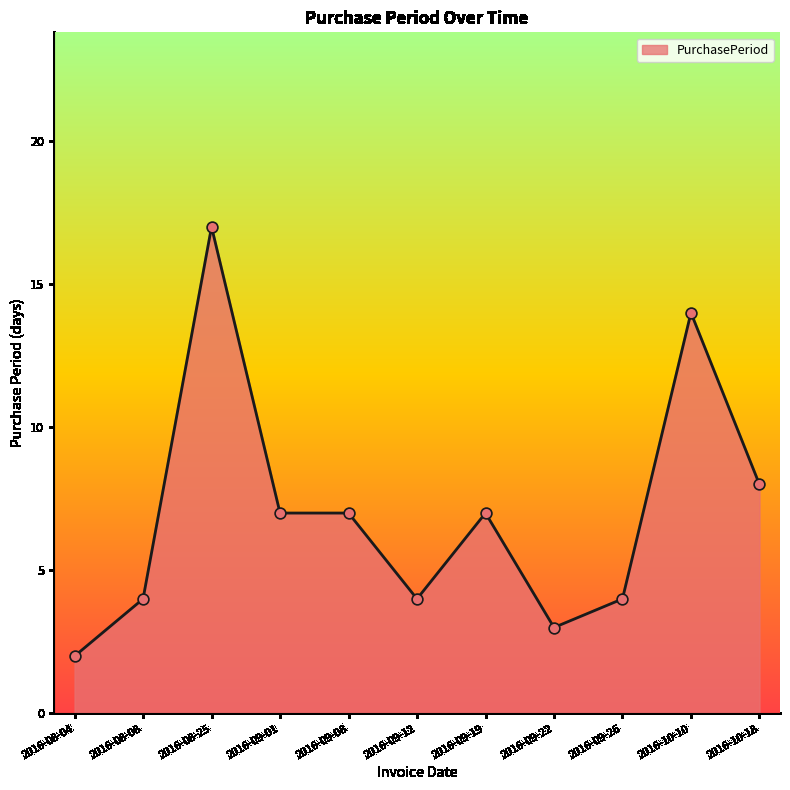

Which has a higher value, 2016-09-01 or 2016-09-22?

2016-09-01